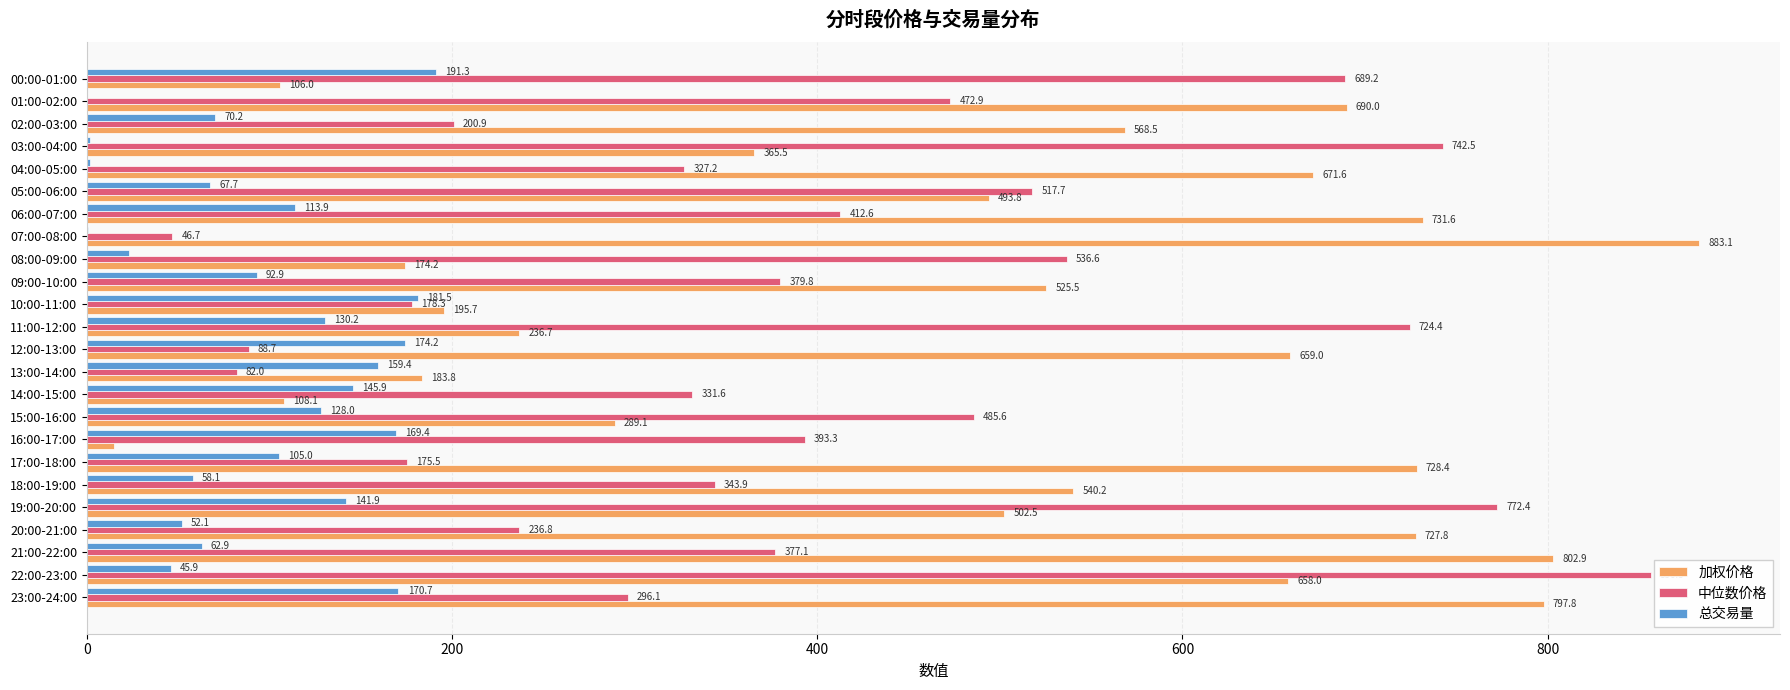

What is the maximum value for 中位数价格?

856.3